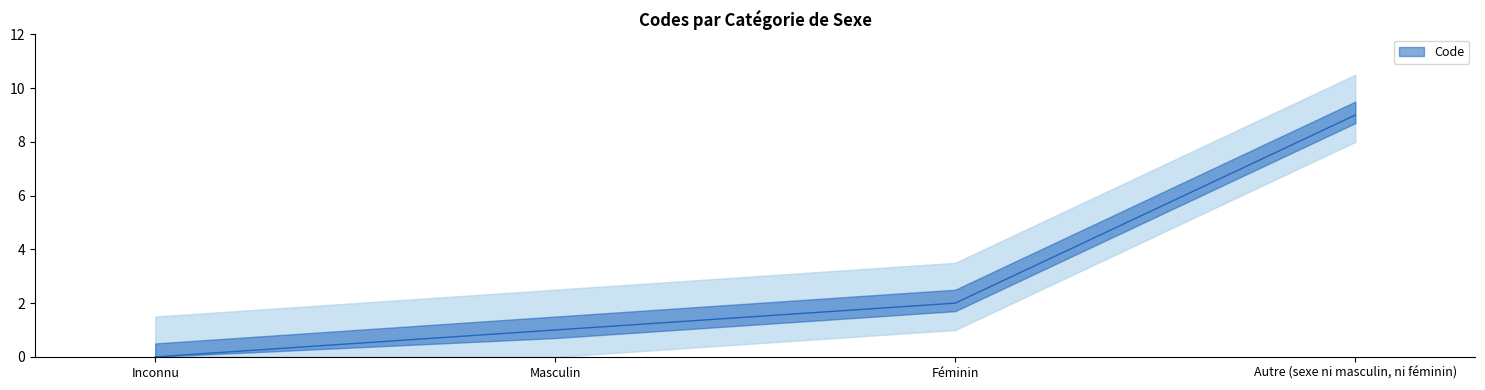

Reading left to right, what are all the values shown in this chart?

Inconnu=0	Masculin=1	Féminin=2	Autre (sexe ni masculin, ni féminin)=9